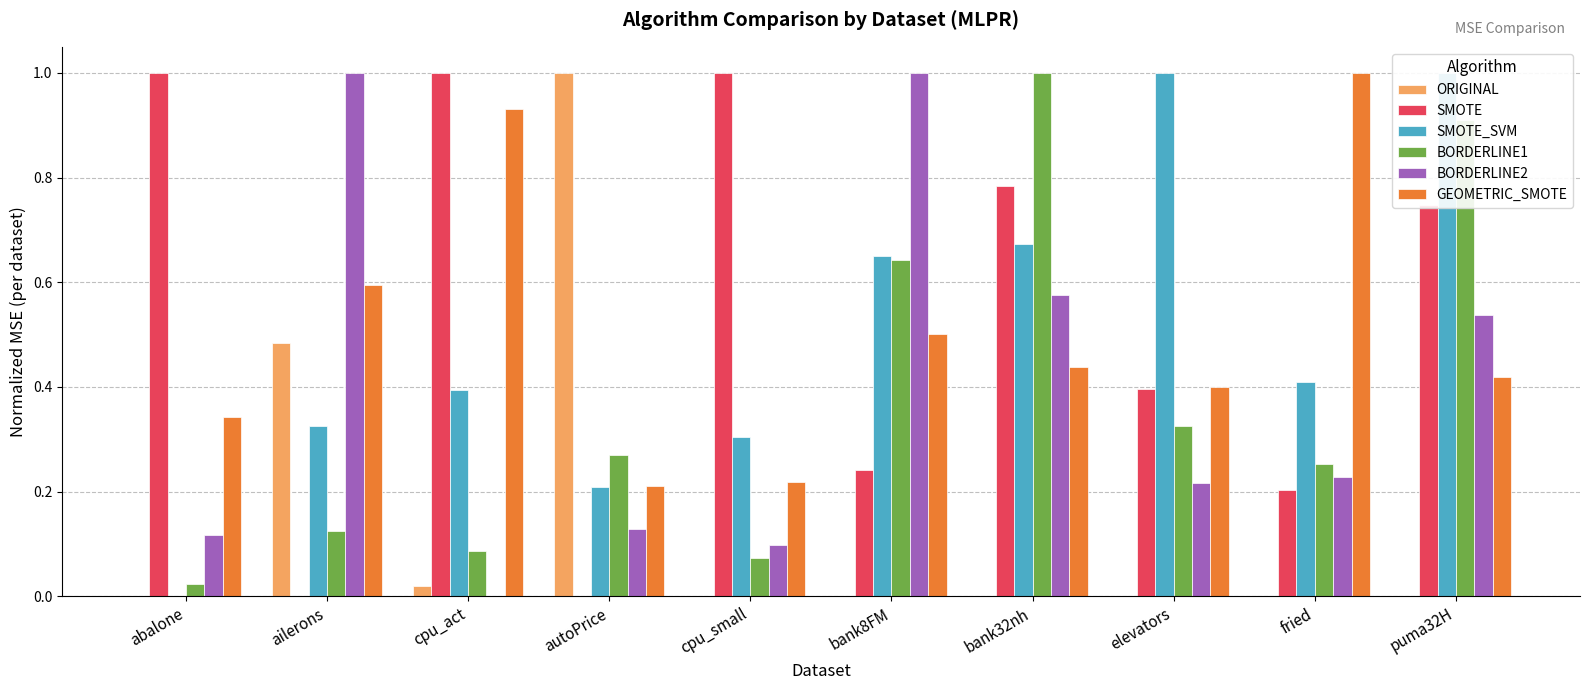

What is the highest value of the GEOMETRIC_SMOTE series?

1.0